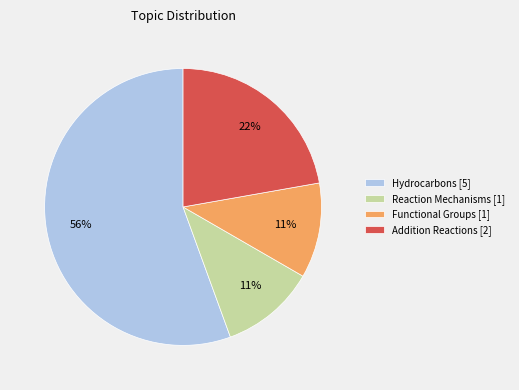

Does any single category account for the majority?

Yes